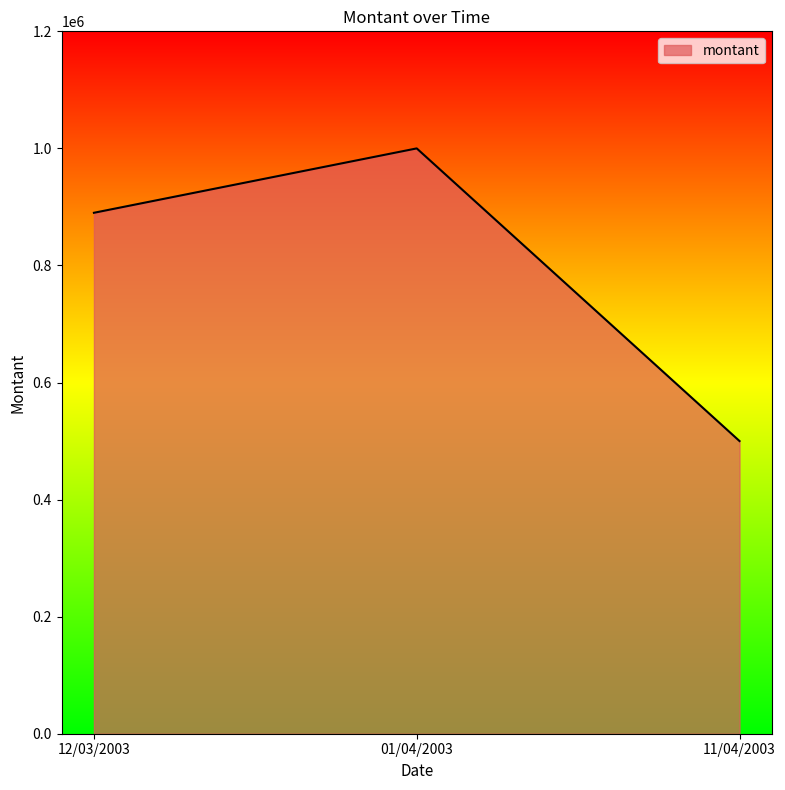

Is it true that the value at 01/04/2003 is 503057?

False